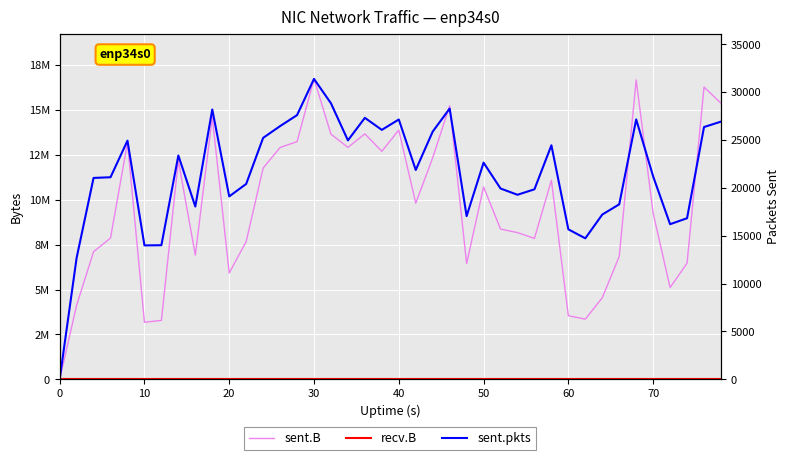

Between 32 and 18, which is larger?

18